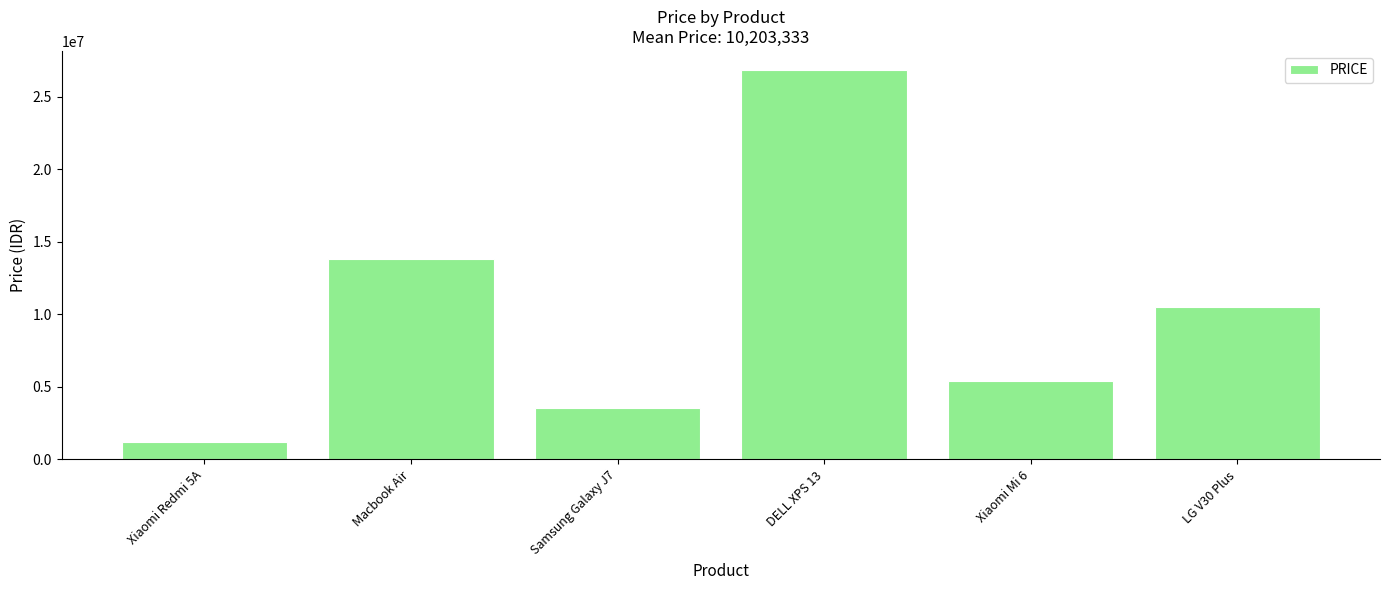

Reading left to right, transcribe all the data shown in this chart.

Xiaomi Redmi 5A=1199000	Macbook Air=13775000	Samsung Galaxy J7=3549000	DELL XPS 13=26799000	Xiaomi Mi 6=5399000	LG V30 Plus=10499000